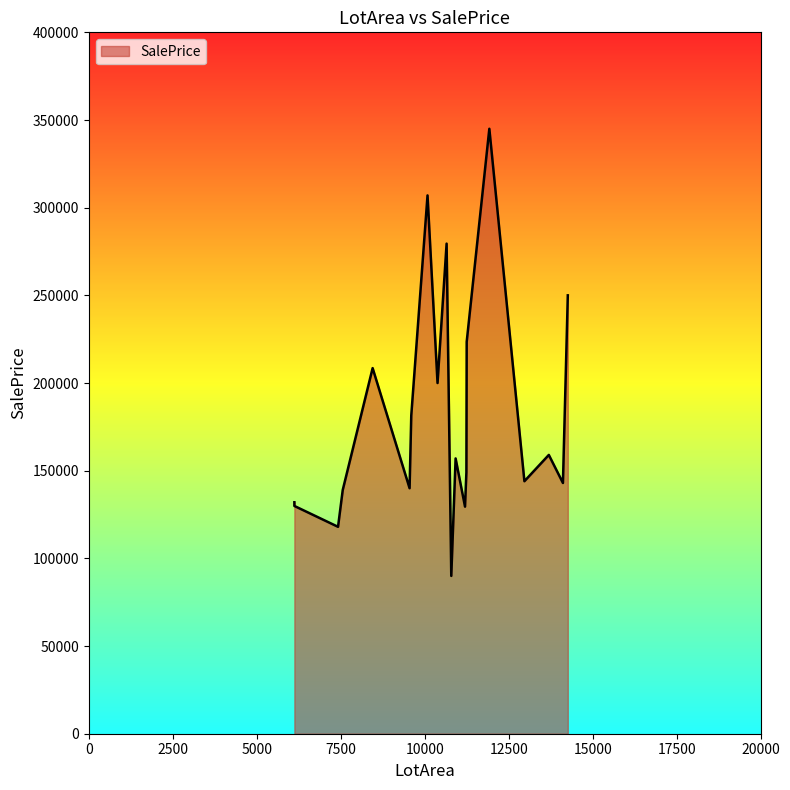

Rank the categories by value from highest to lowest.

11924, 10084, 10652, 14260, 11250, 8450, 10382, 9600, 13695, 10920, 11241, 12968, 14115, 9550, 7560, 6120, 6120, 11200, 7420, 10791